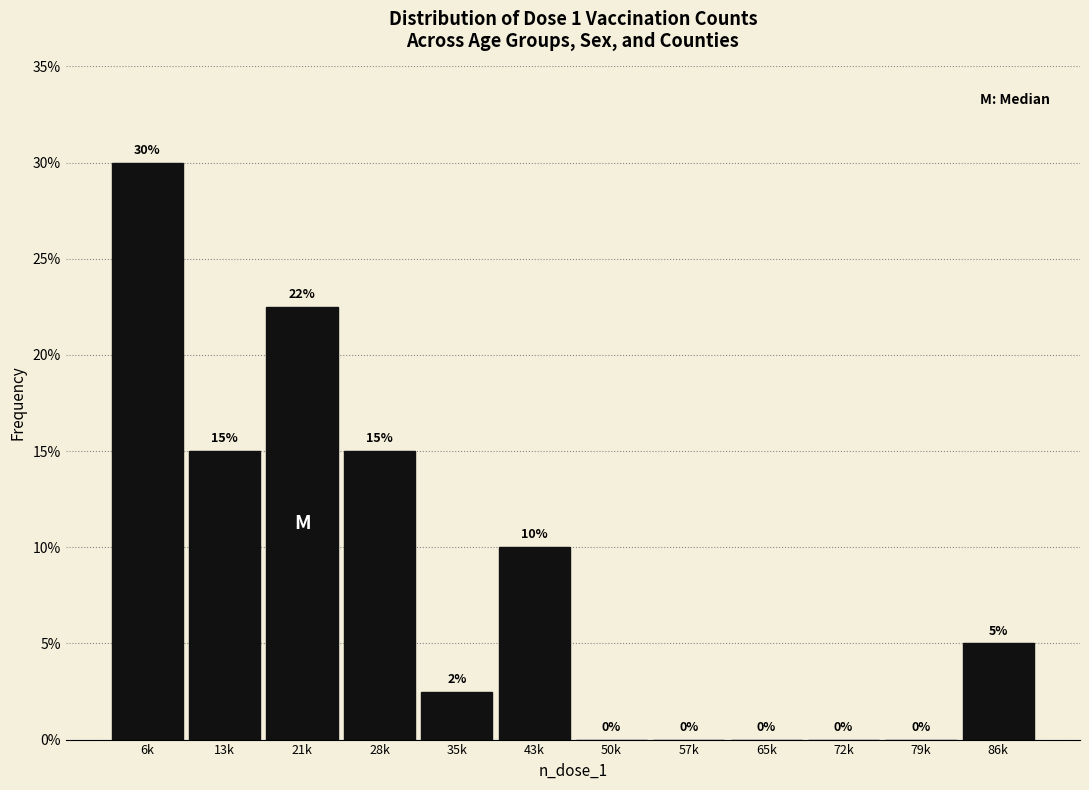

The value at 28k is 25.6. True or false?

False